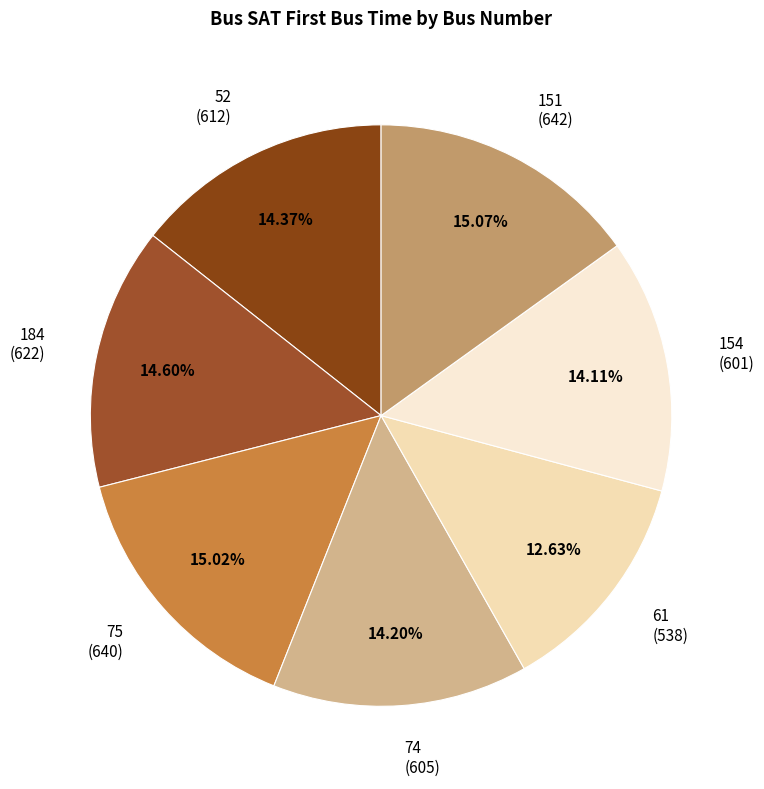

How much of the chart is everything except 75?

85.0%